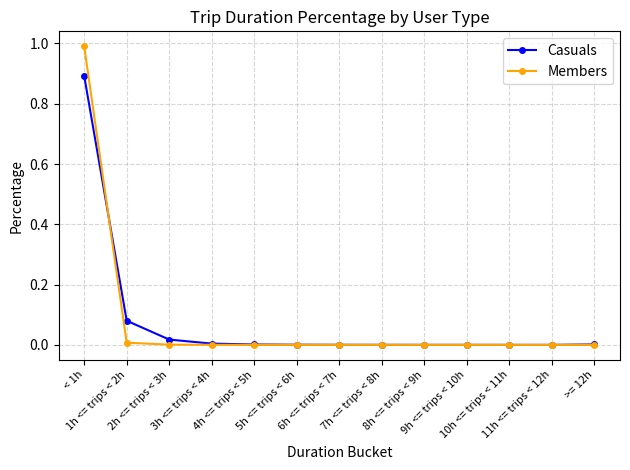

Is the value of Casuals at < 1h greater than the value of Members at 10h <= trips < 11h?

Yes